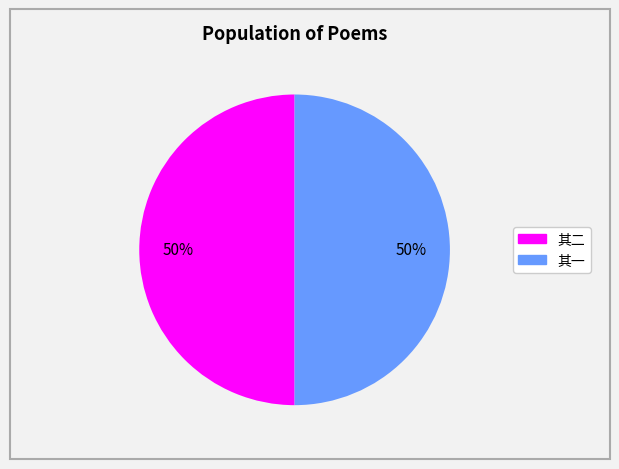

To the nearest percent, what is the average slice percentage?

50%